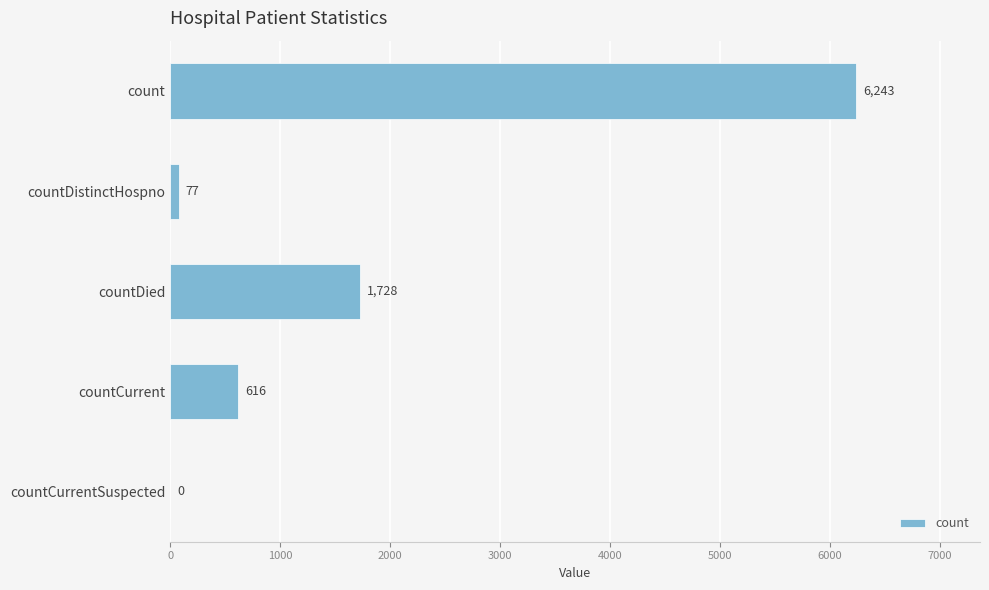

Read the value at countDistinctHospno, to the nearest 10.

80